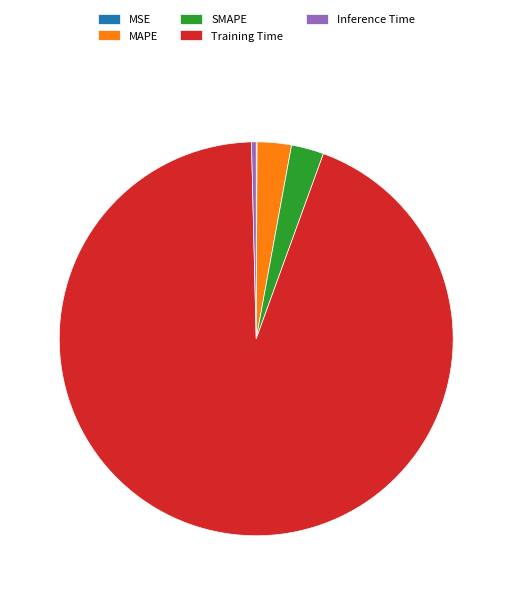

Which slice is the largest?

Training Time